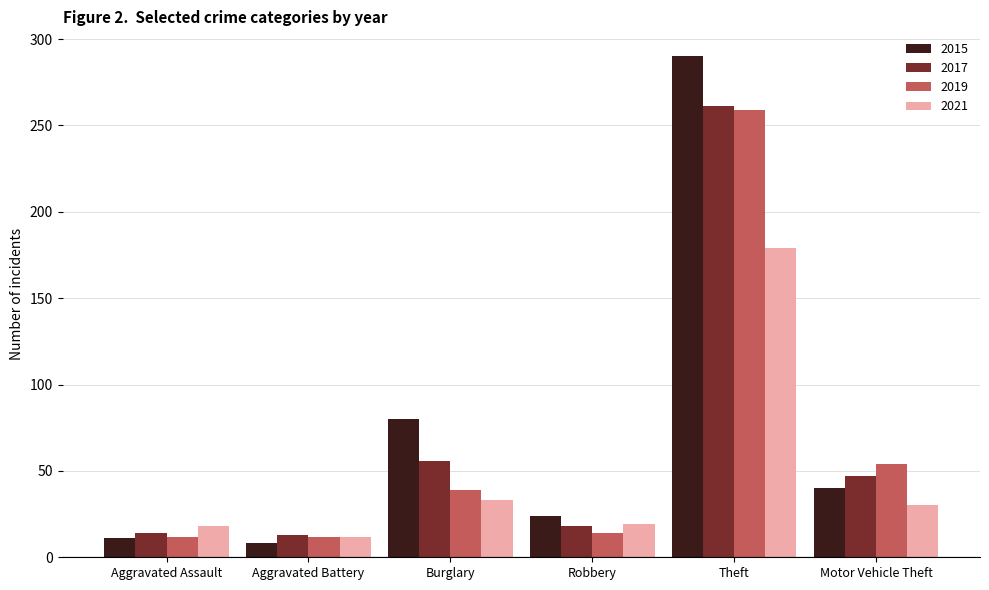

What is the value of the 2017 bar at the 1st from the left?

14